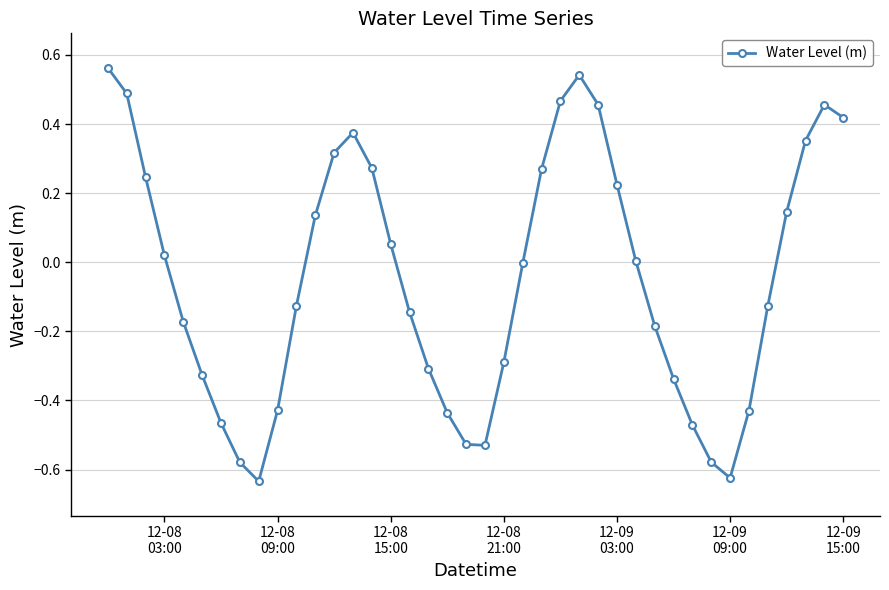

What is the difference between the maximum and minimum values?

1.2